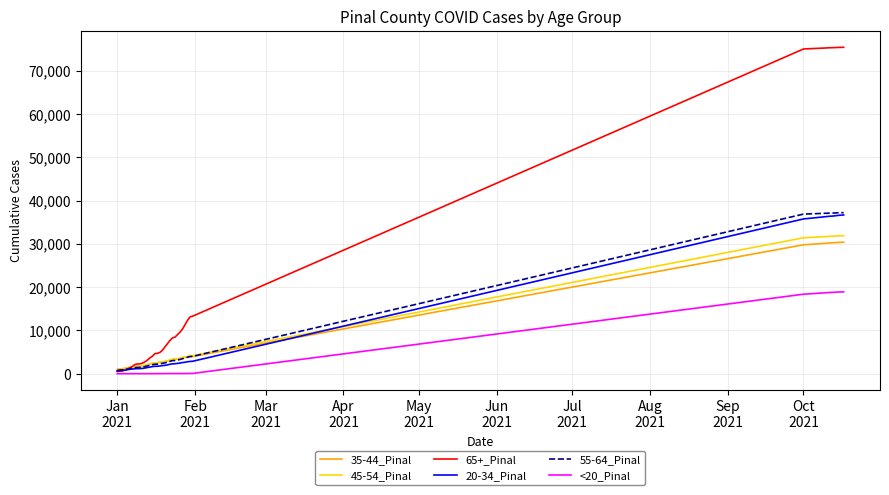

How many lines are shown in the chart?

6